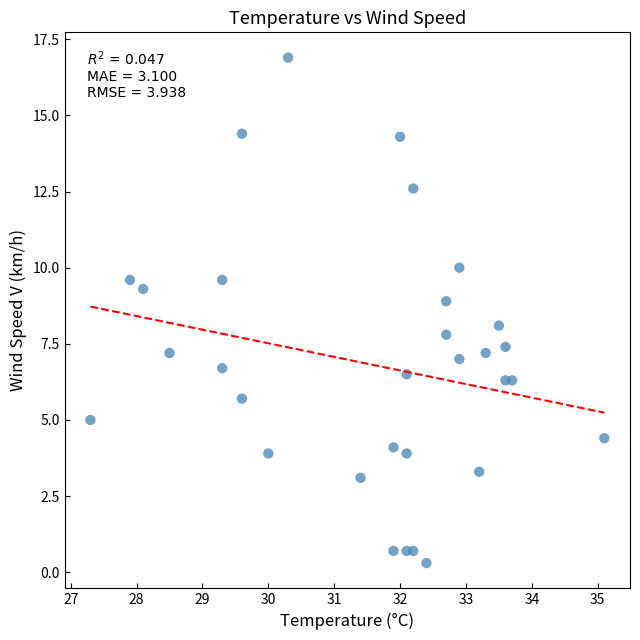

What is the range of Y values (max minus min)?

16.6